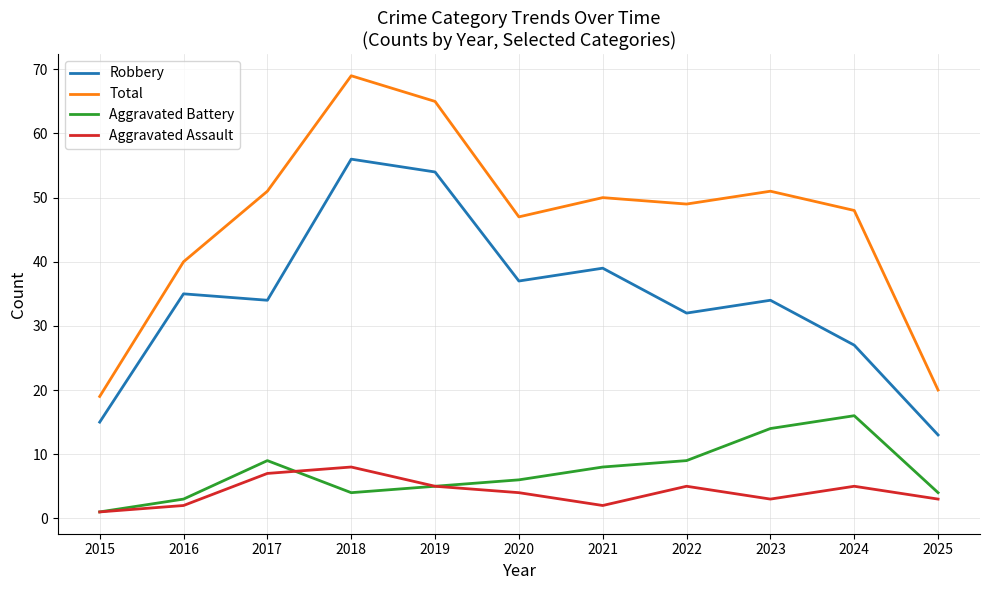

What are all the series names shown in the legend?

Robbery, Total, Aggravated Battery, Aggravated Assault